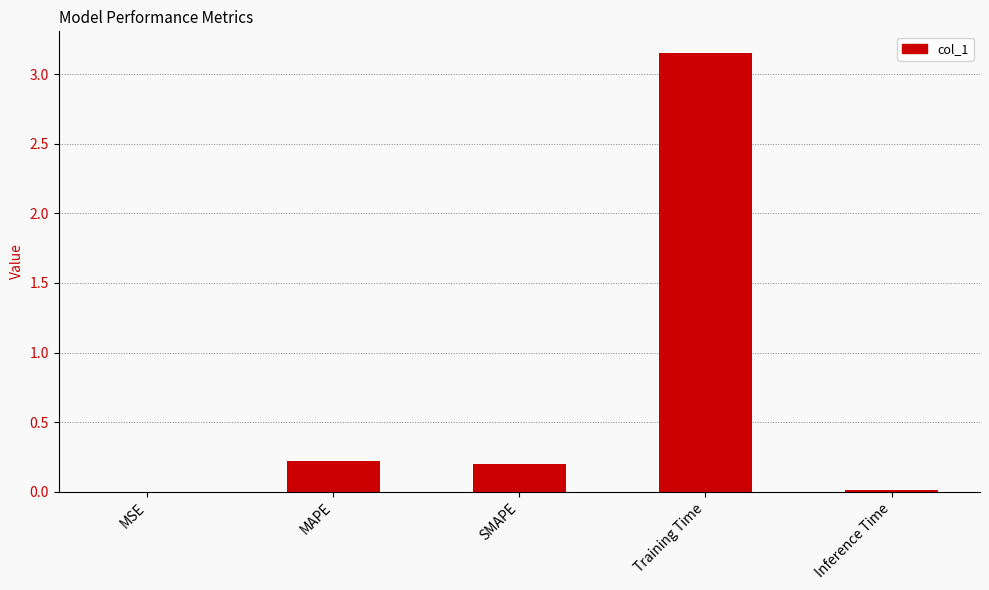

What is the change in value from SMAPE to Training Time?

+3.0